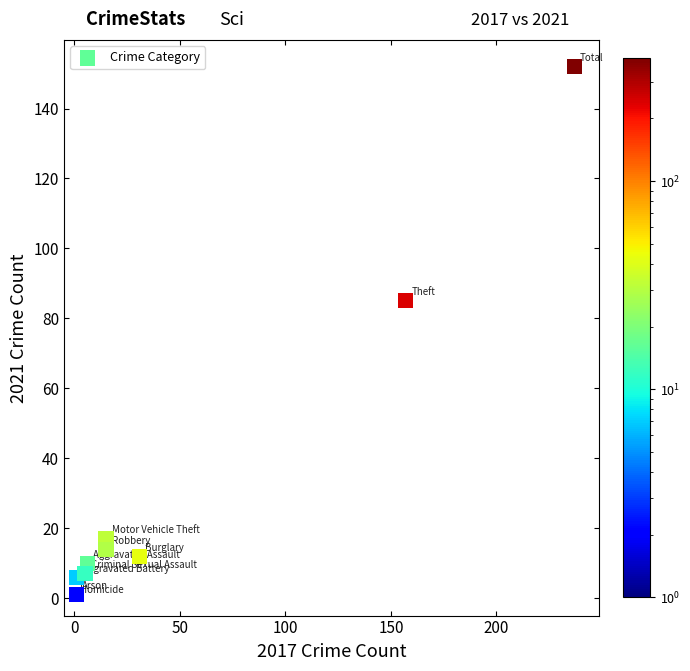

What Y value in the scatter plot is closest to 76?

85